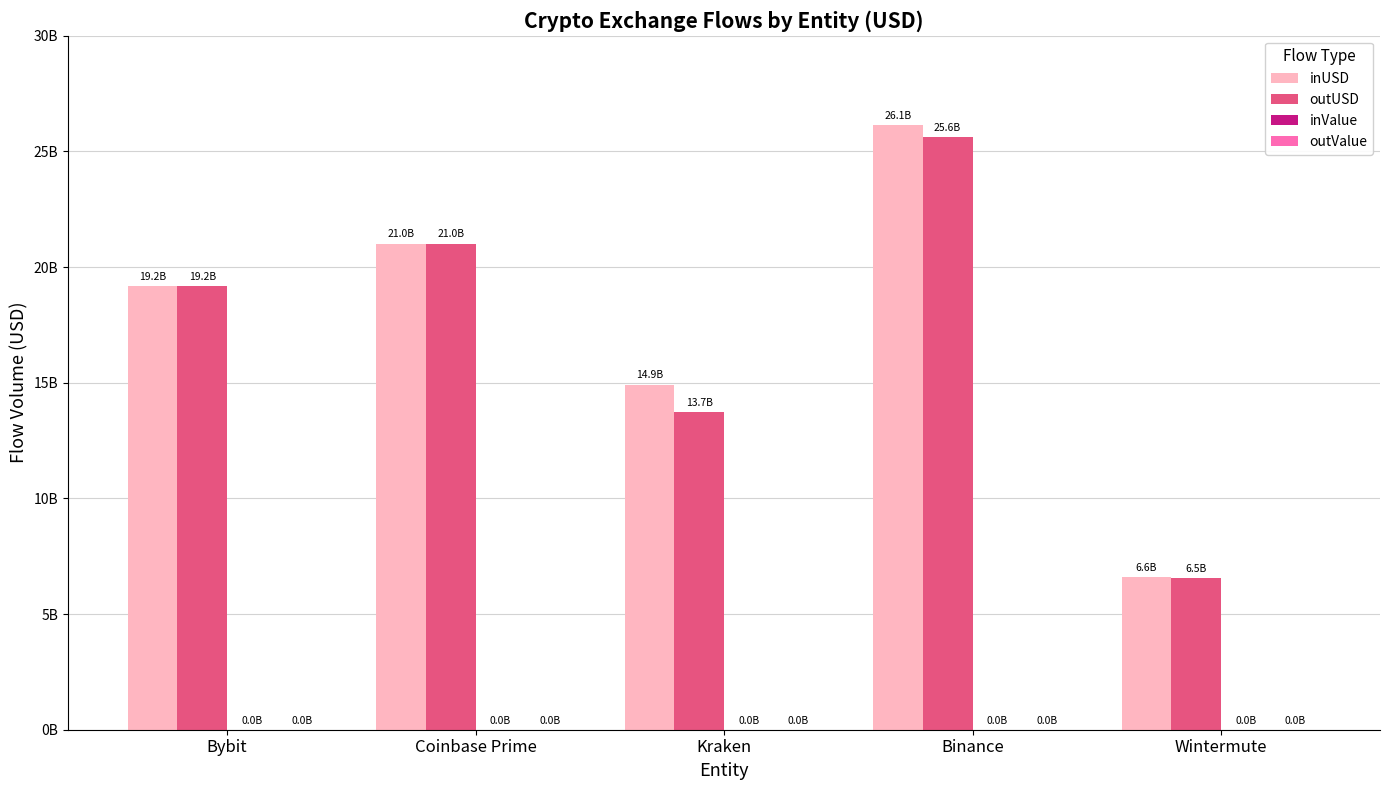

Which category has the lowest value across all series?

Wintermute